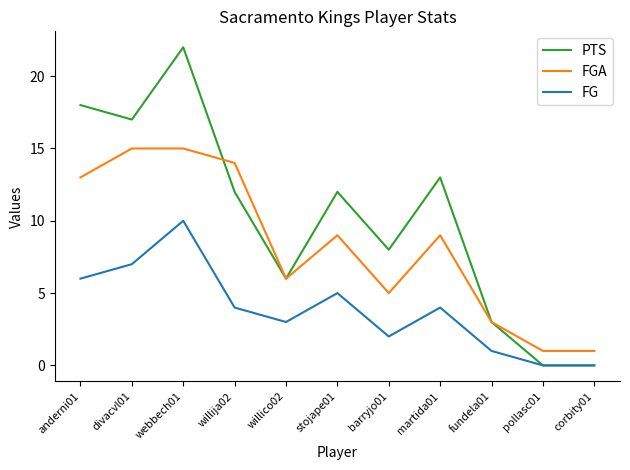

At divacvl01, list the series in order from smallest to largest.

FG, FGA, PTS